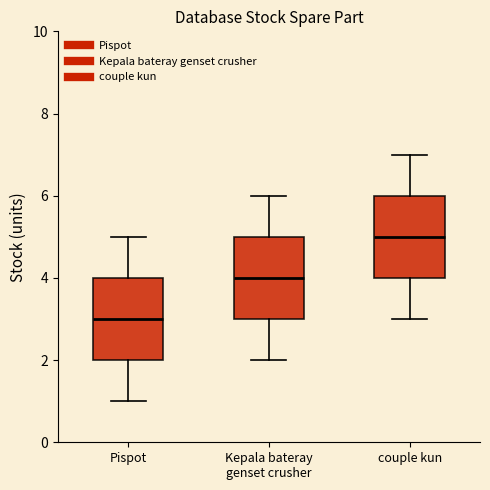

Reading left to right, transcribe this box plot: for each box, give where its median line is, the range the box spans, and where its two whiskers end, as read against the y-axis. The values are not printed on the chart, so give them approximately, as read against the axis.

Pispot: median 3, box 2 to 4, whiskers 1 to 5
Kepala bateray genset crusher: median 4, box 3 to 5, whiskers 2 to 6
couple kun: median 5, box 4 to 6, whiskers 3 to 7